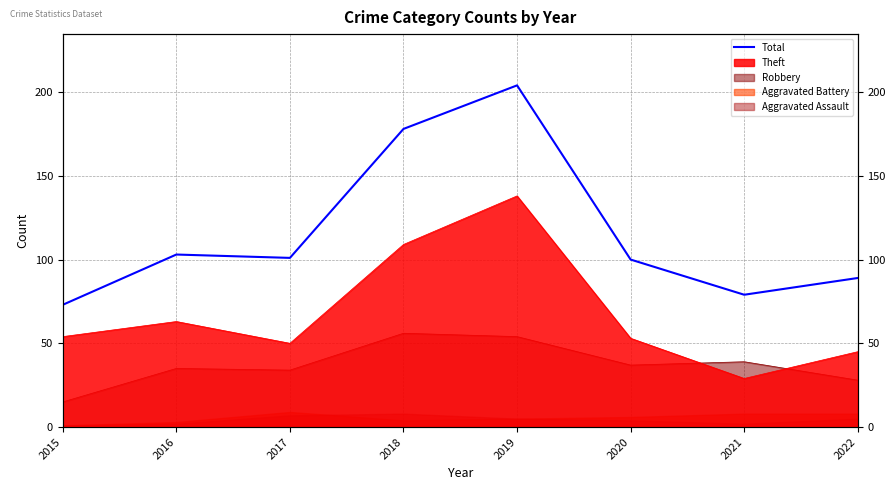

Which has a higher value, 2021 or 2018?

2018